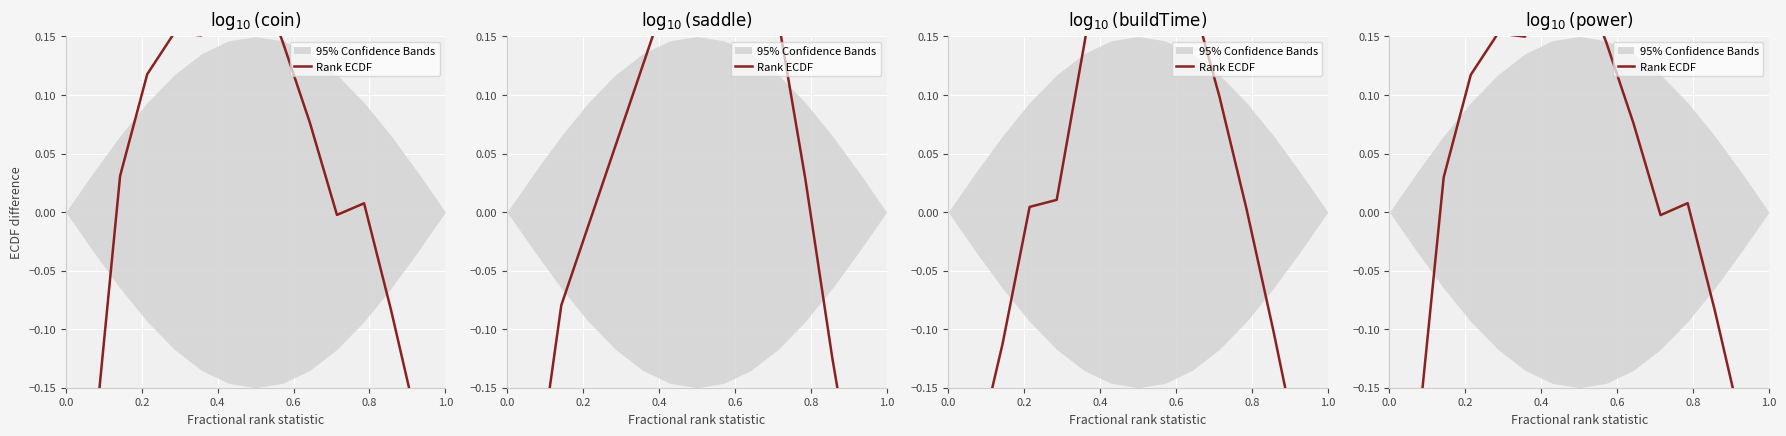

What is the difference between the maximum and second lowest values?

0.5